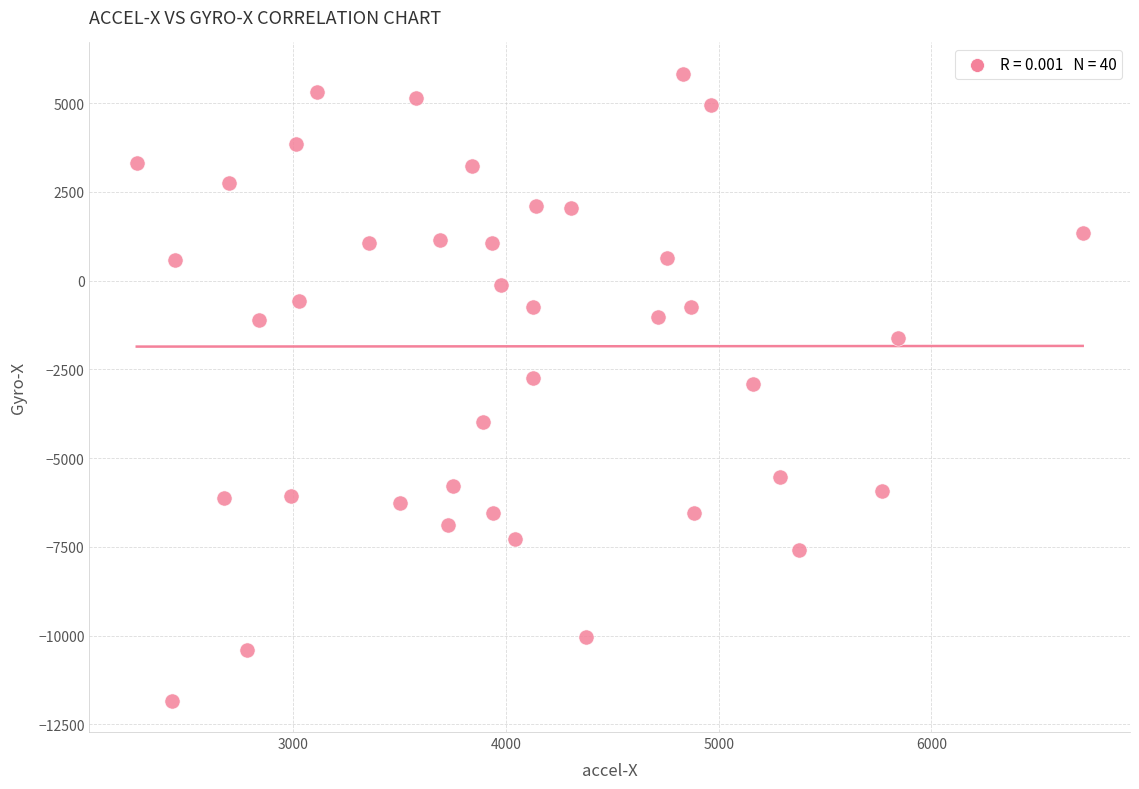

What is the range of X values (max minus min)?

4449